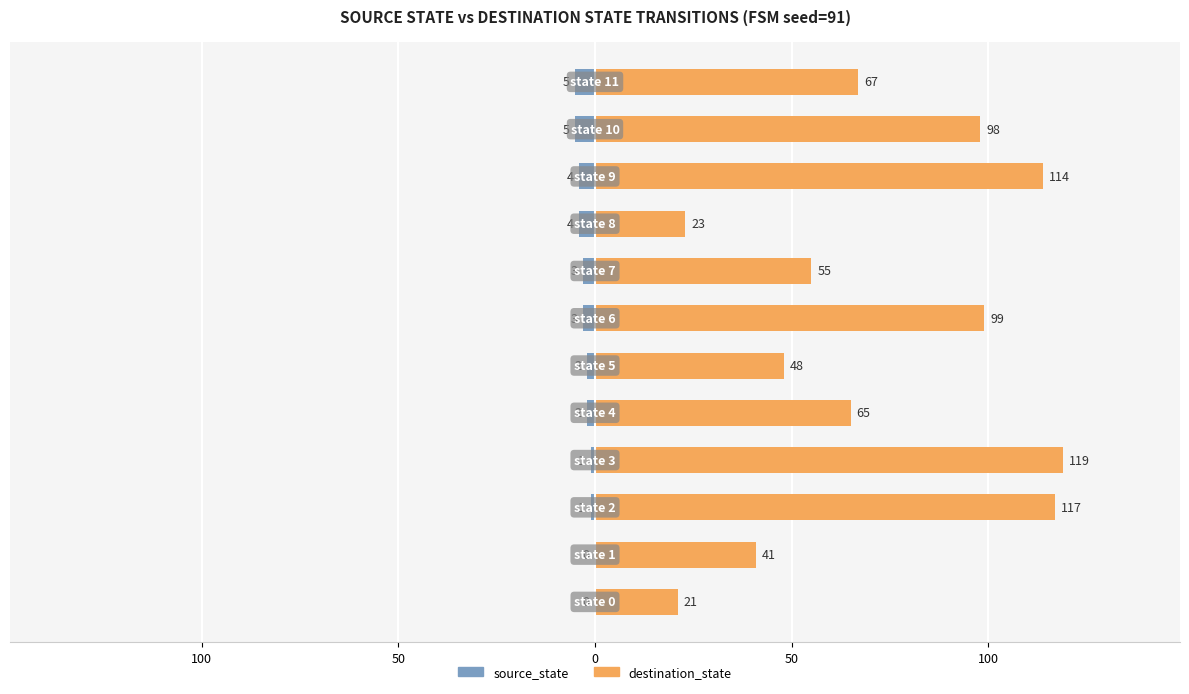

At how many categories does at least one series exceed 85?

5